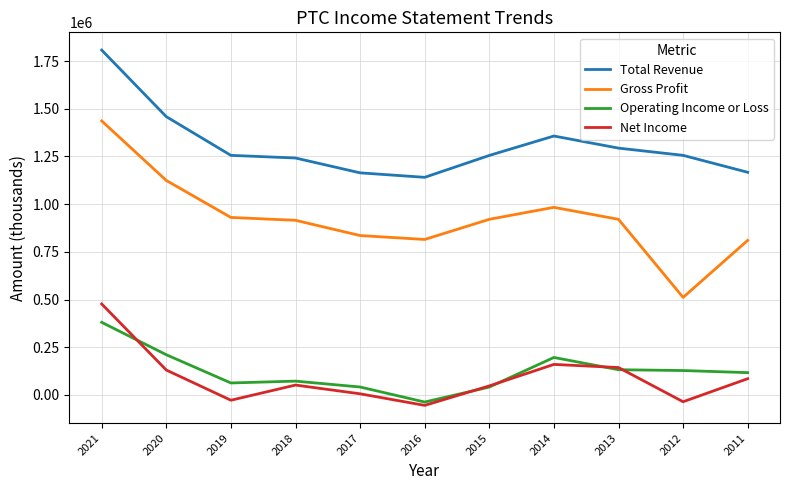

At which label does Net Income reach its peak?

2021